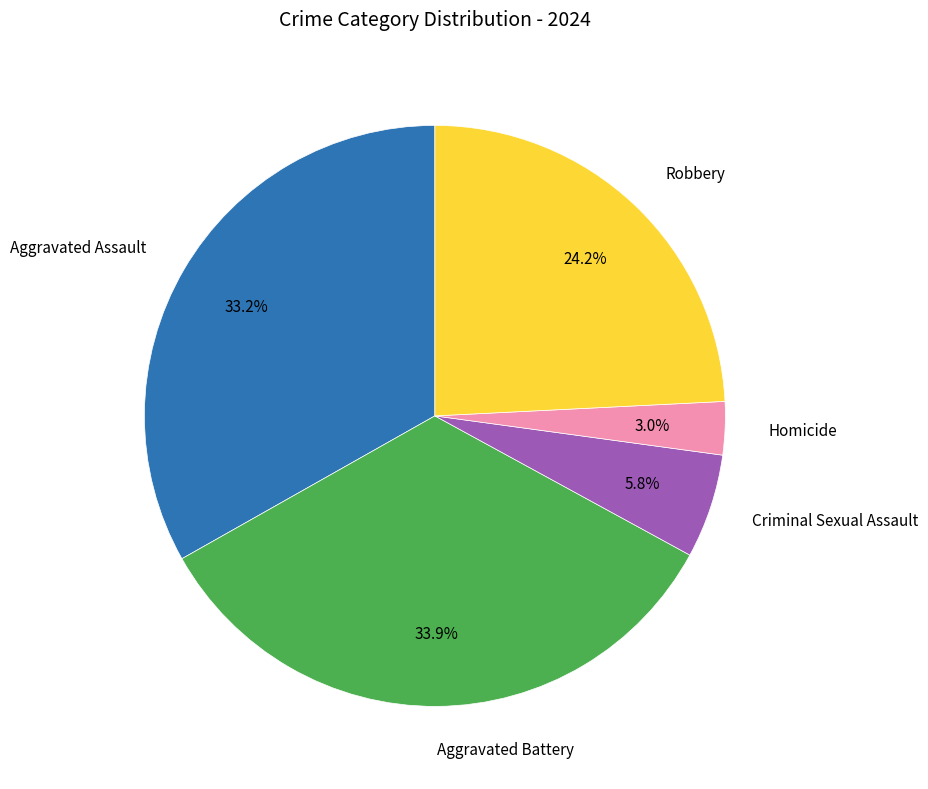

Count the number of slices in the pie.

5